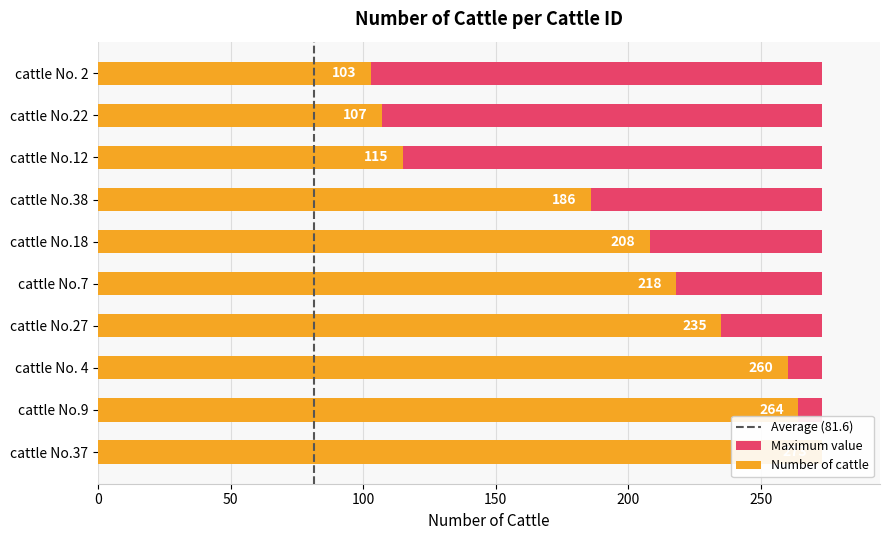

True or false: the data shows 8 at cattle No.21.

False